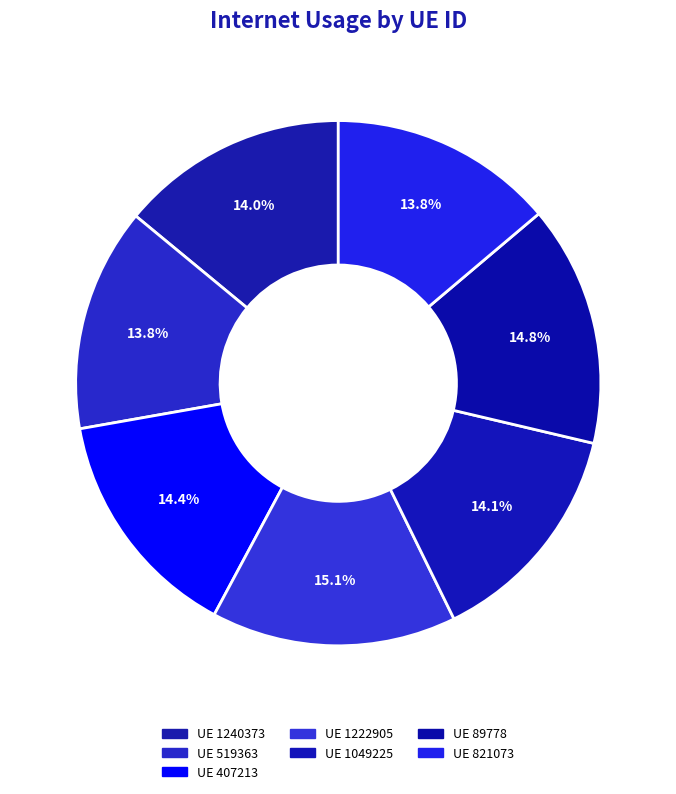

Rank the categories by value from lowest to highest.

519363, 821073, 1240373, 1049225, 407213, 89778, 1222905